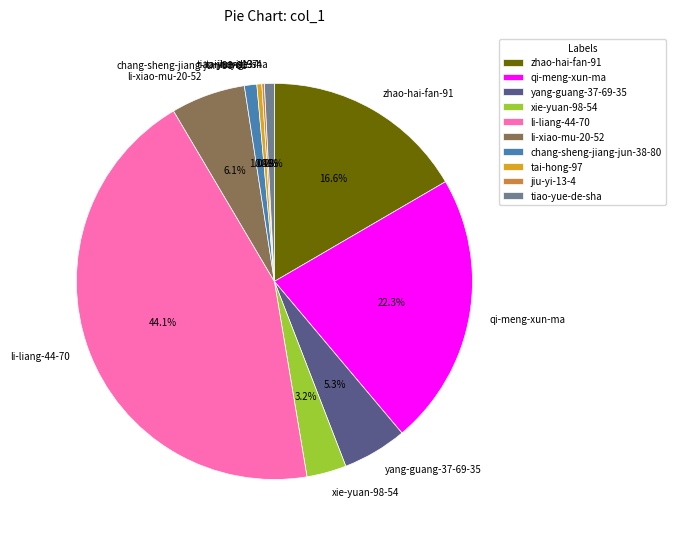

To the nearest percent, what percentage of the pie is chang-sheng-jiang-jun-38-80?

1%